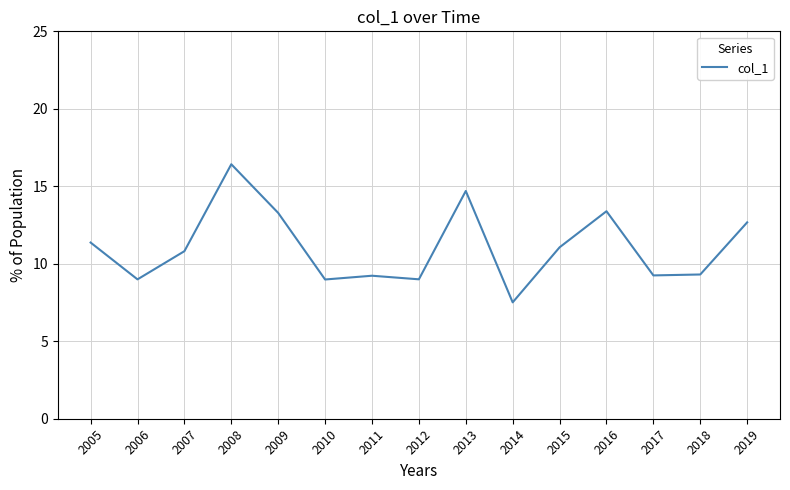

Count the number of data series in this chart.

1